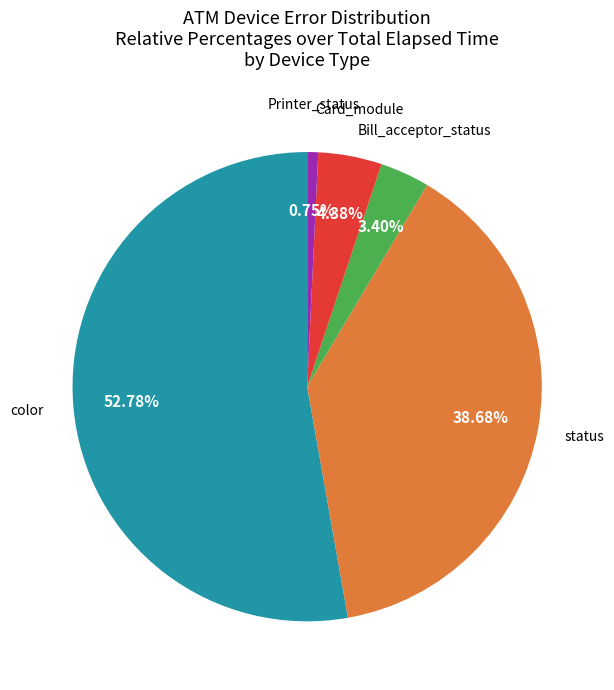

Is there a majority slice in this chart?

Yes